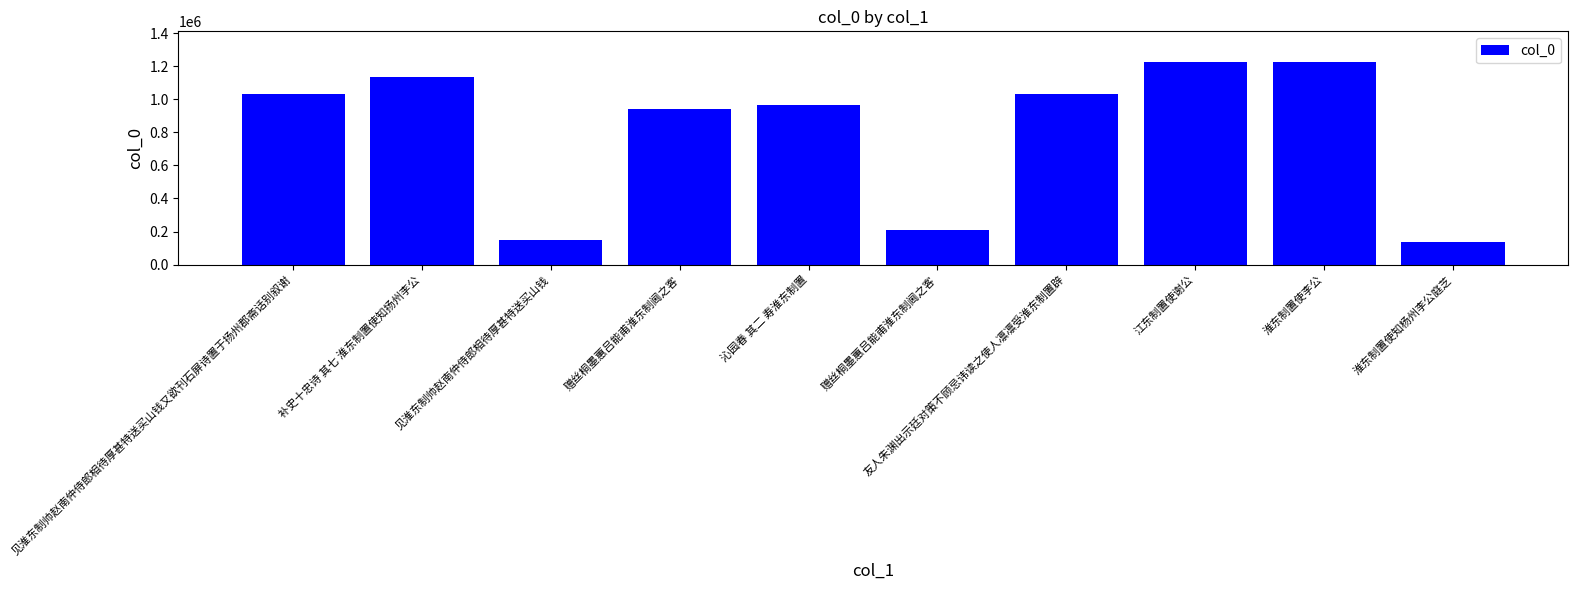

Which category has the highest value across all series?

江东制置使谢公